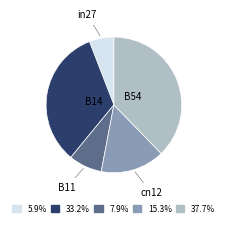

Between B11 and cn12, which is larger?

cn12